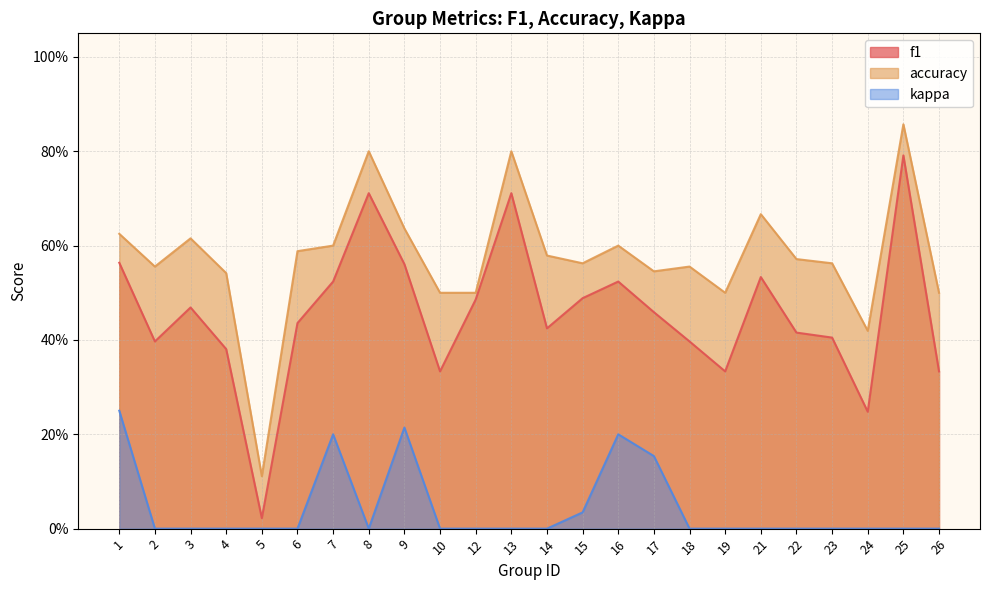

How many positive values does the kappa series have?

6